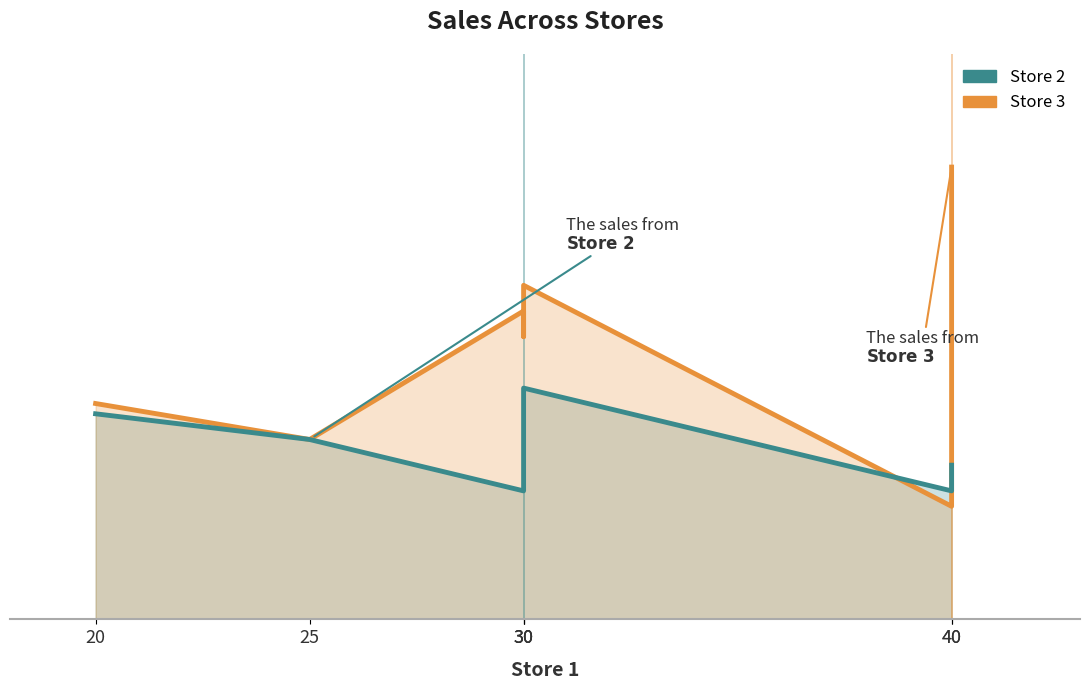

Reading left to right, transcribe all the data shown in this chart.

Store 3: 20=42	25=35	30=60	30=55	30=65	40=22	40=88
Store 2: 20=40	25=35	30=25	30=45	30=45	40=25	40=30